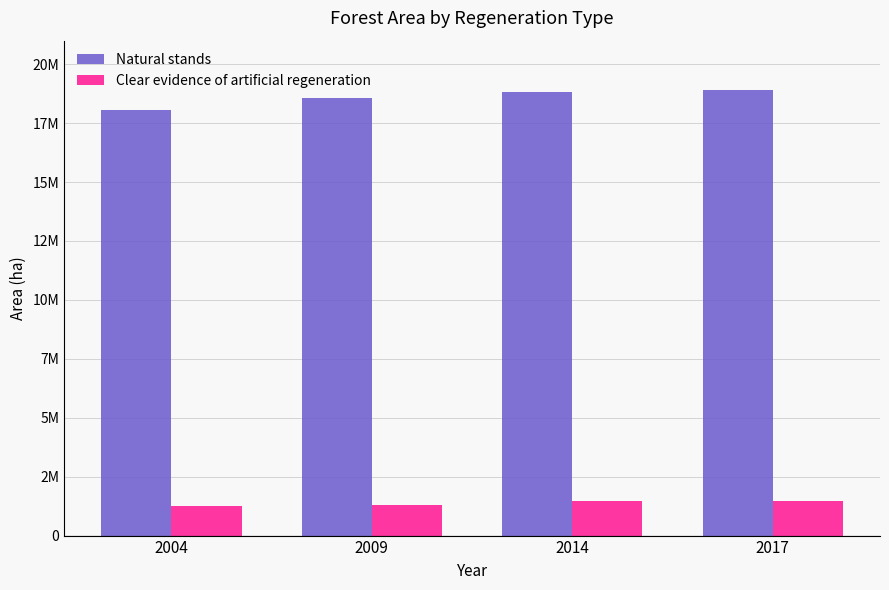

Is the value of Natural stands at 2004 greater than the value of Clear evidence of artificial regeneration at 2014?

Yes